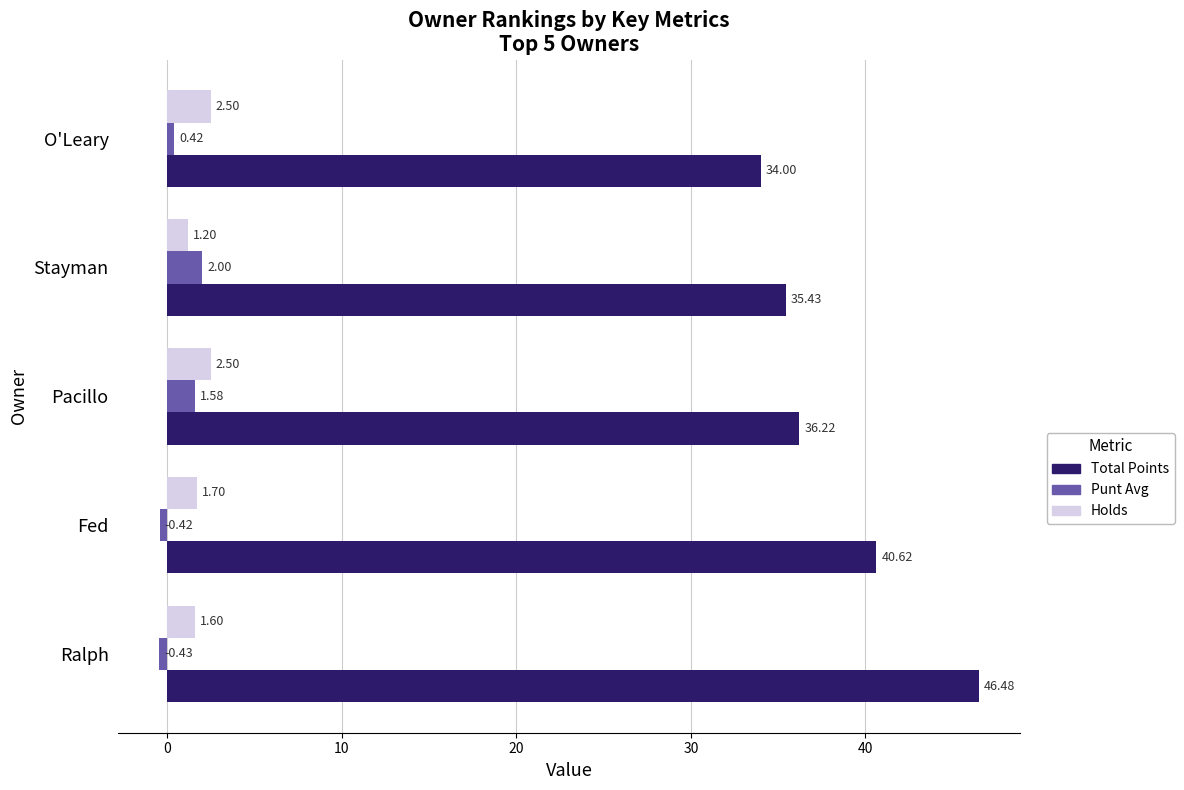

List the series in order of their peak value, highest first.

Total Points, Holds, Punt Avg